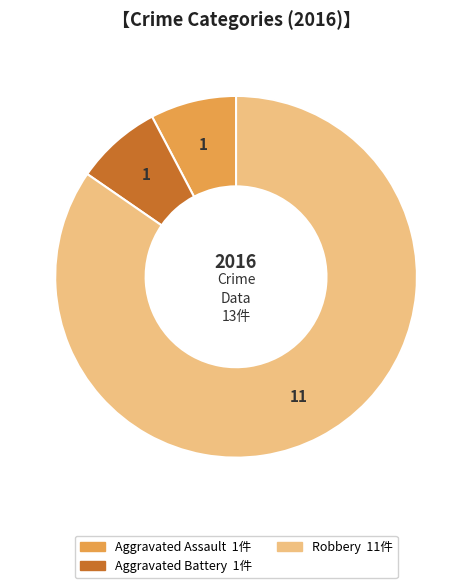

How many segments does this pie chart have?

3